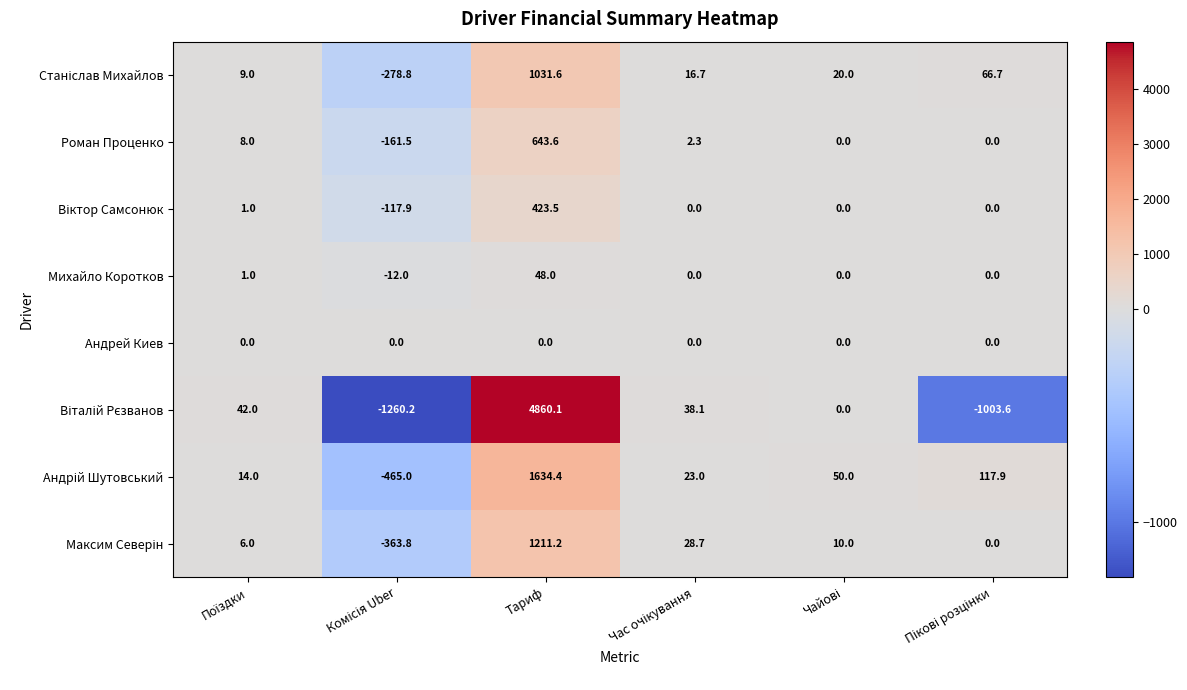

What is the minimum value shown in the chart?

-1260.2